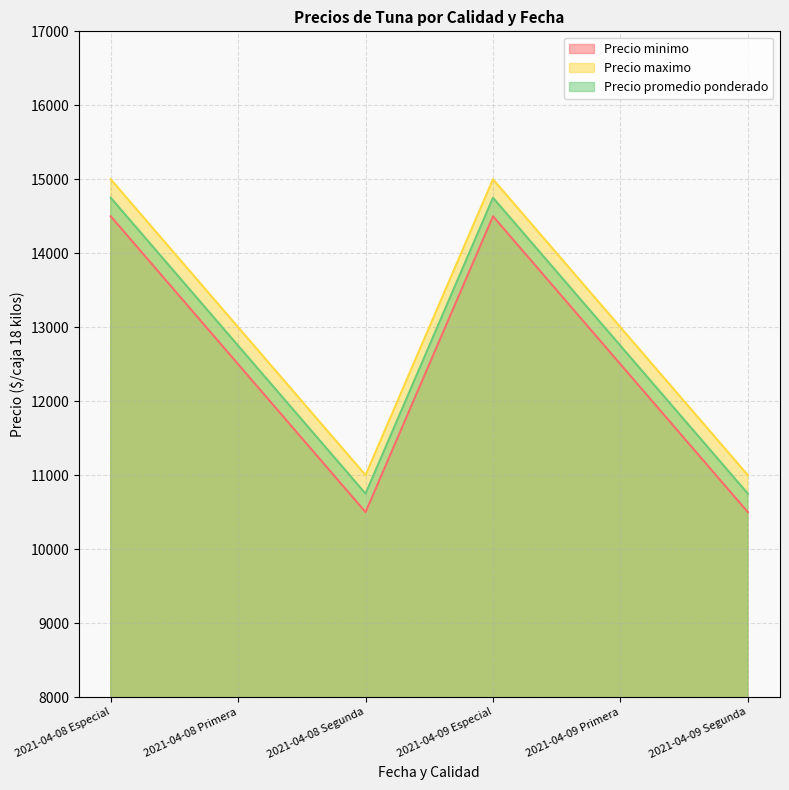

What is the average value of the Precio minimo series?

12500